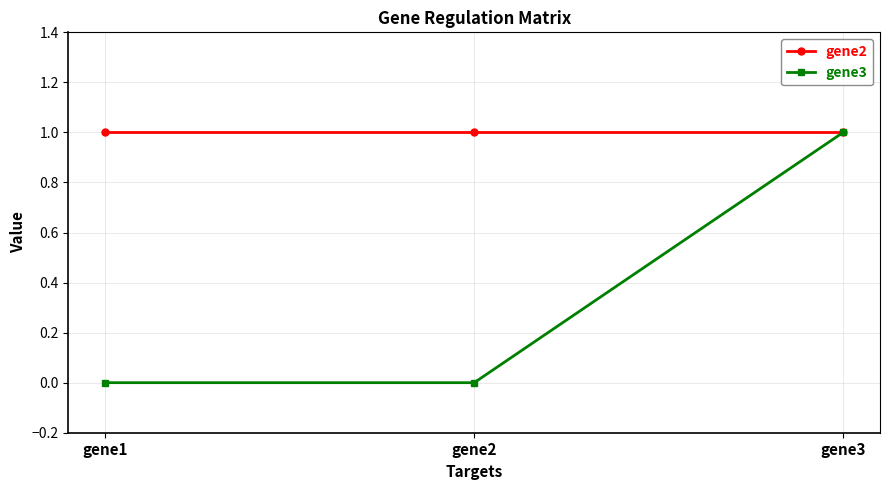

Which series has the largest range (max minus min)?

gene3